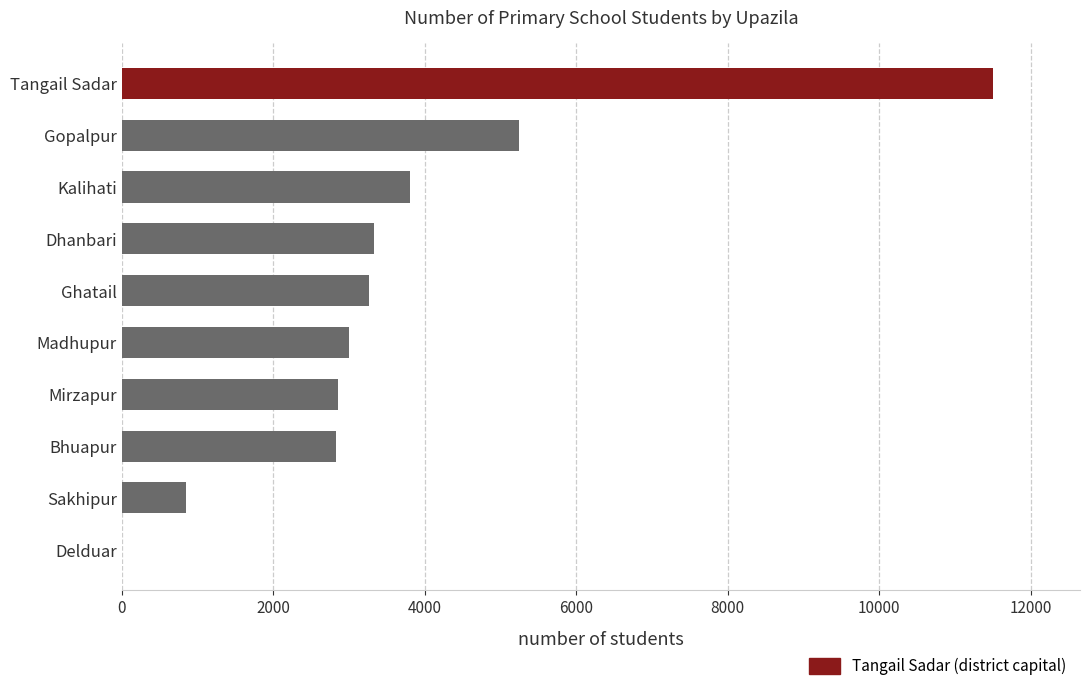

True or false: the data shows 0 at Delduar.

True